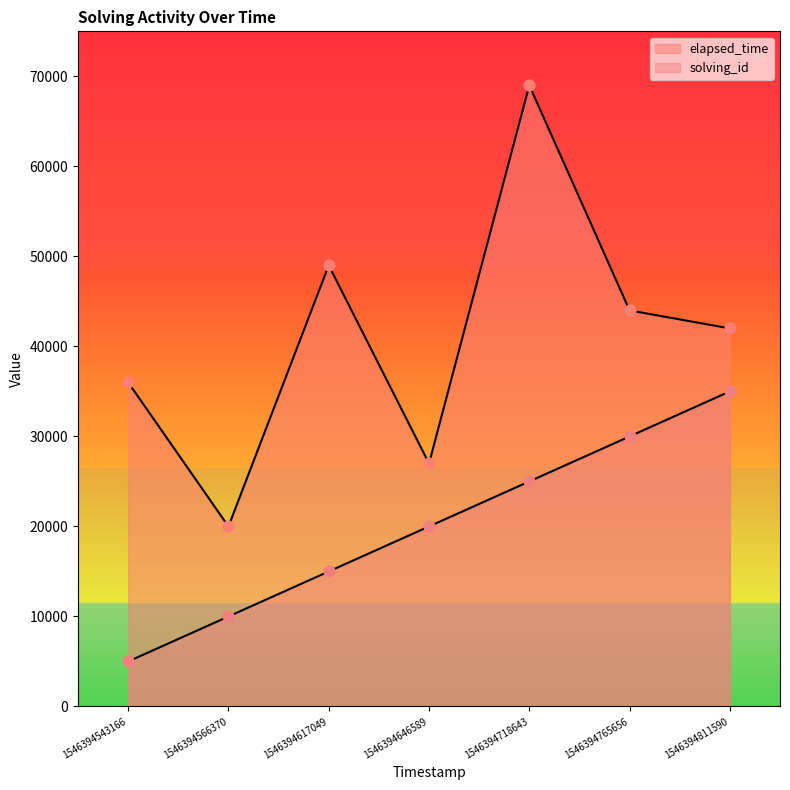

What are all the series names shown in the legend?

solving_id, elapsed_time